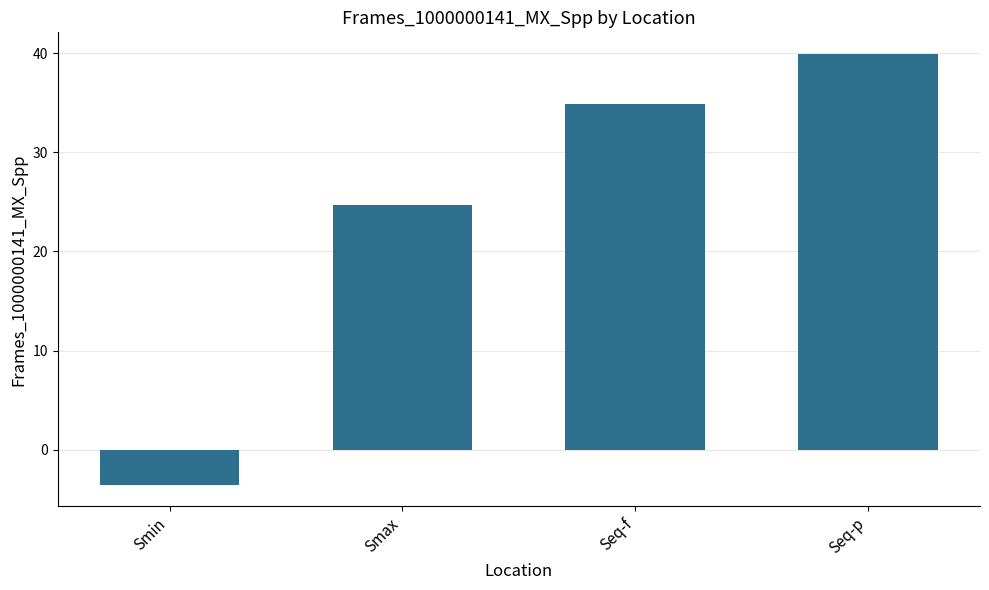

Where does the data first go above 34?

Seq-f